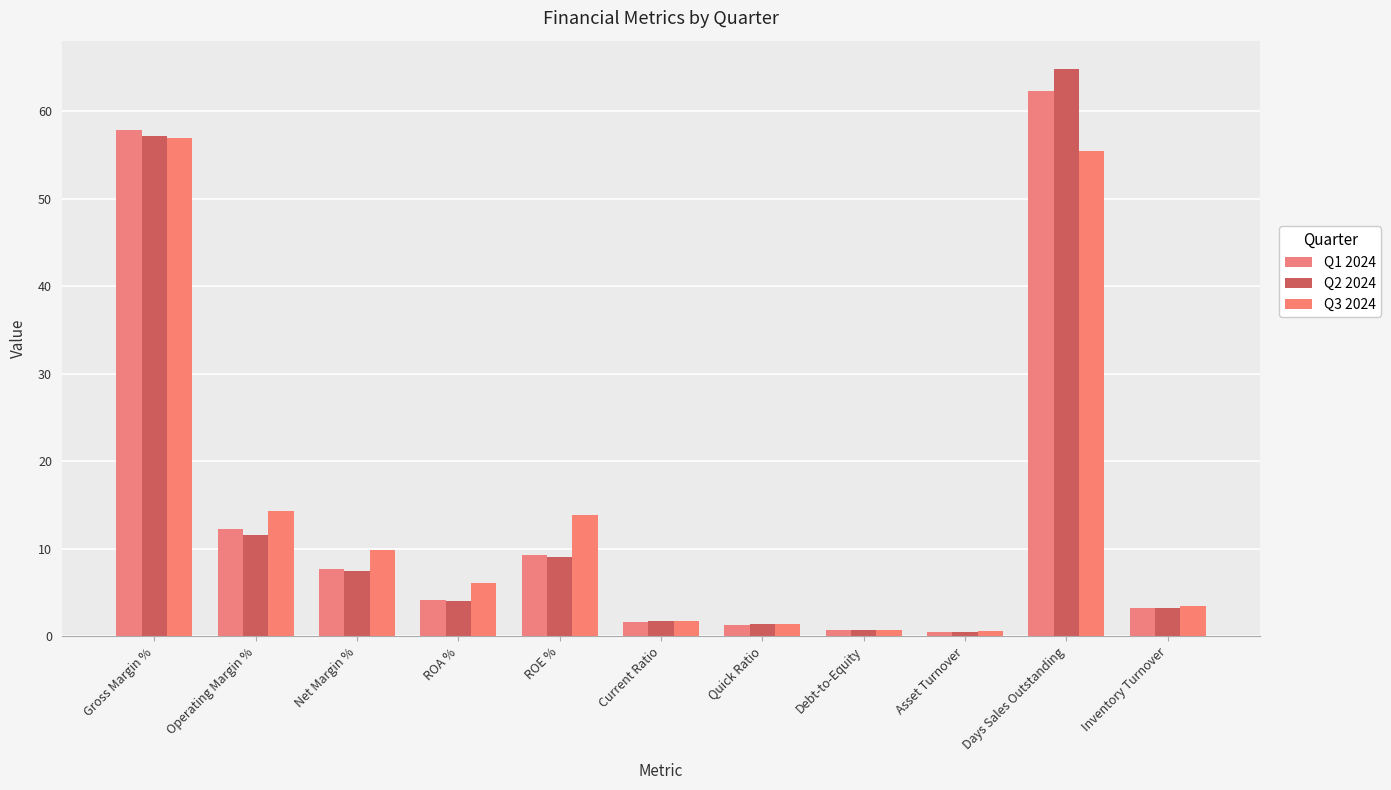

What is the average value of the Q1 2024 series?

14.6